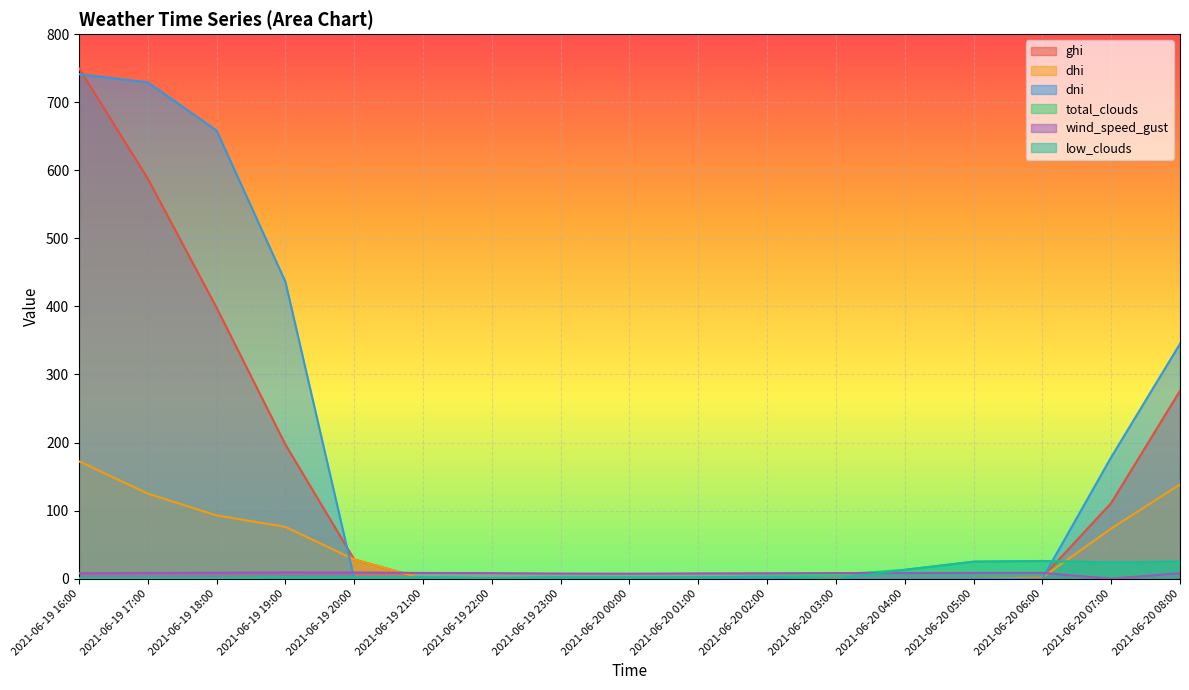

Is it true that total_clouds equals 2.0 at 2021-06-19 19:00?

True